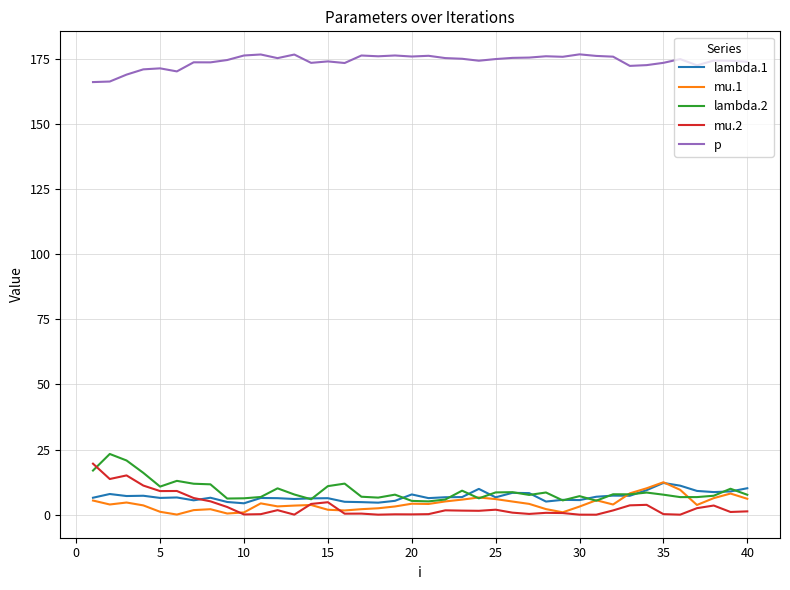

What is the minimum value for lambda.2?

5.1